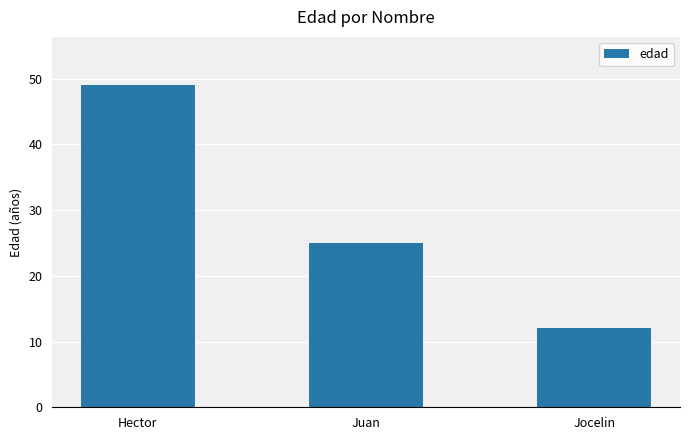

Which category has the highest value across all series?

Hector